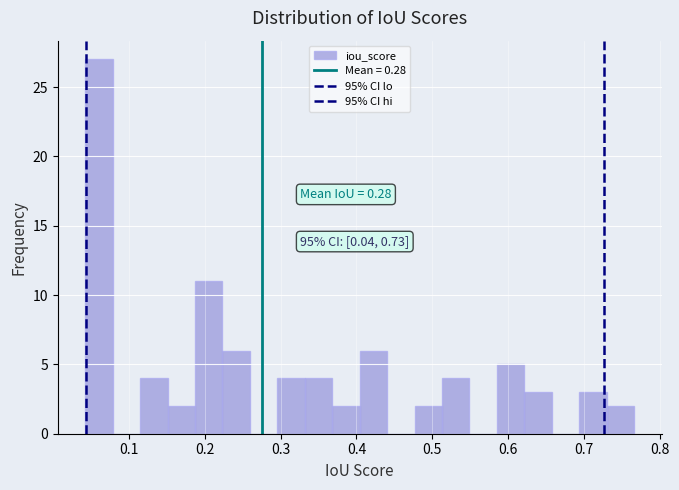

Around what value on the x-axis is the tallest bar? Give the approximate position of its centre, as read against the axis.

0.06